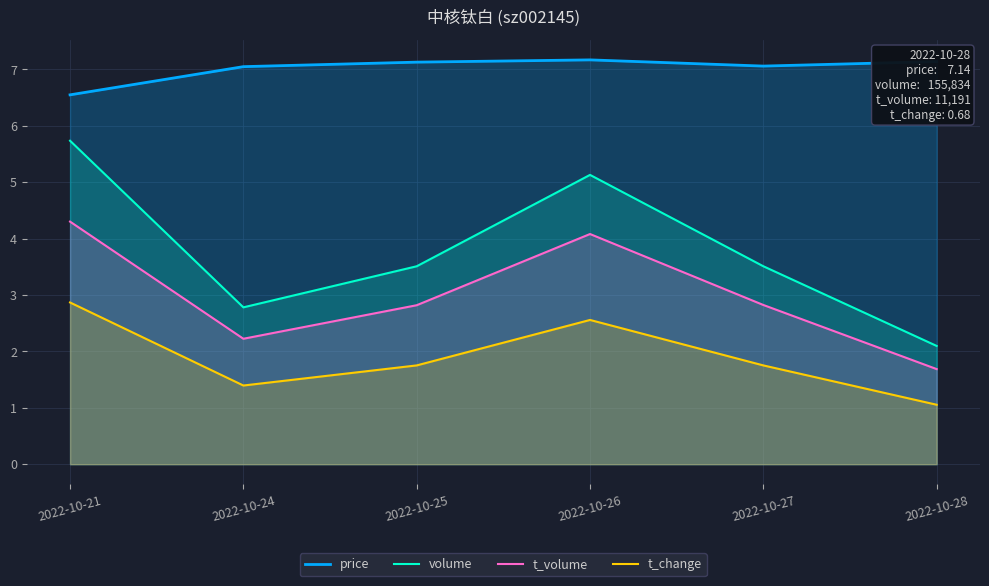

Rank the series at 2022-10-24 from lowest to highest value.

t_change, t_volume, volume, price